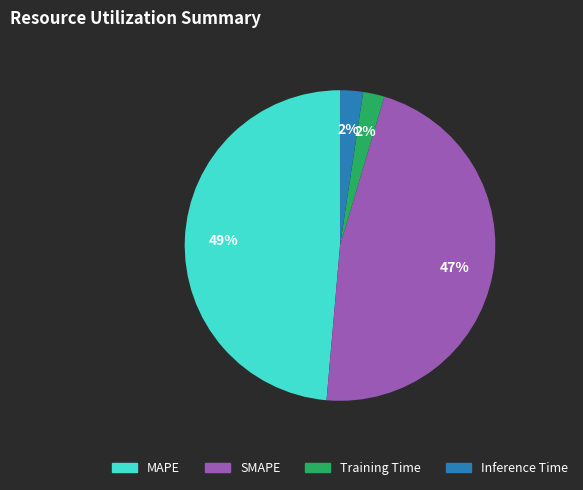

Is there any slice that represents more than half of the pie?

No